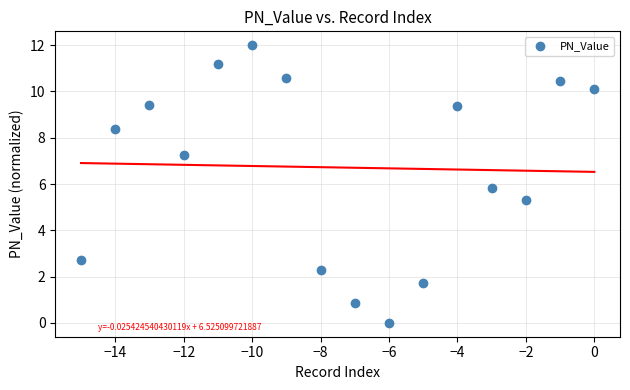

What Y value in the scatter plot is closest to 6?

5.8